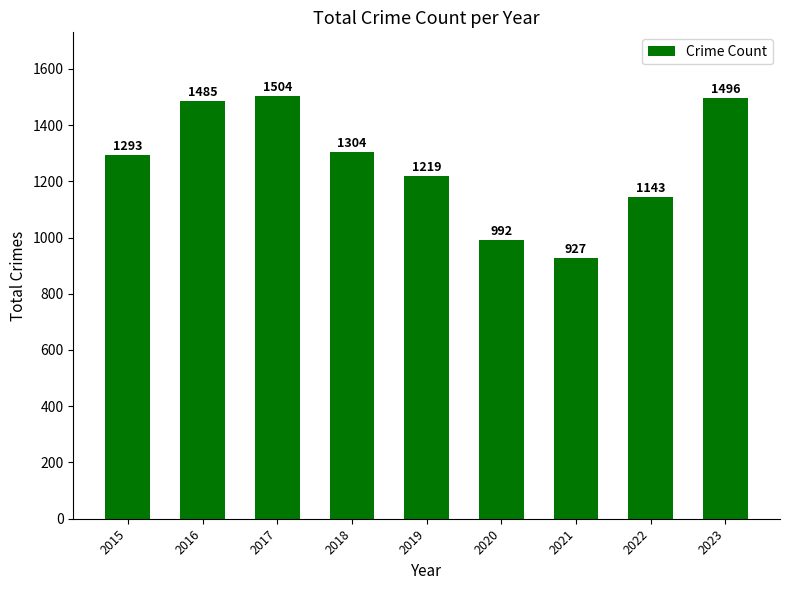

List the labels in order of value, largest first.

2017, 2023, 2016, 2018, 2015, 2019, 2022, 2020, 2021